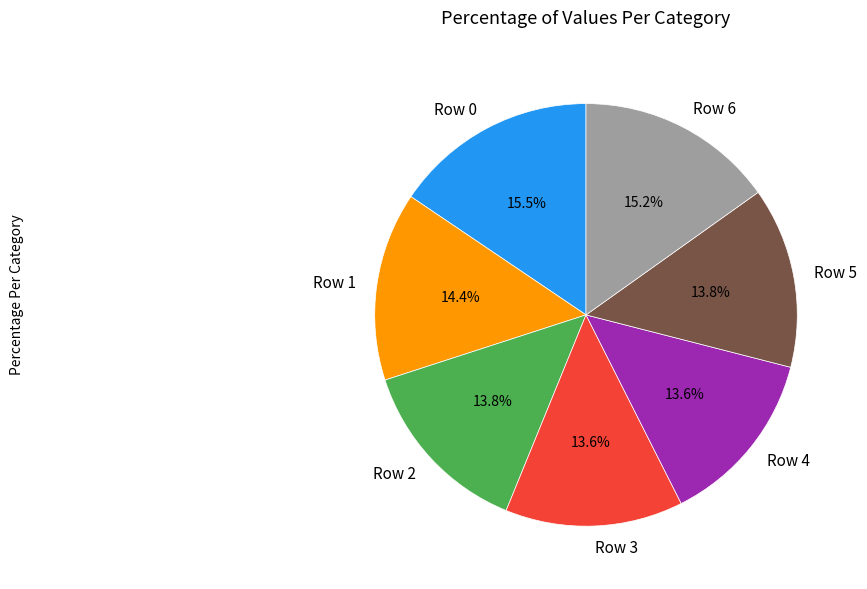

Between Row 3 and Row 1, which is larger?

Row 1